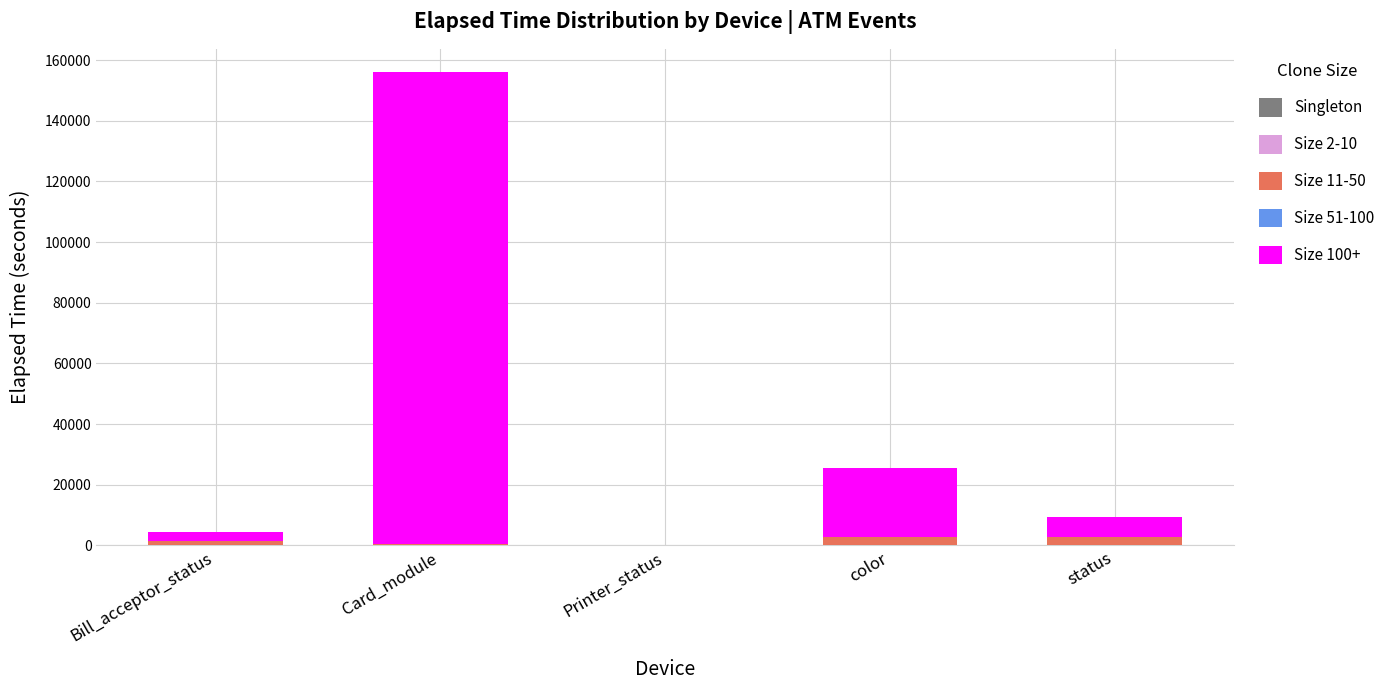

At which category is the sum across all series the highest?

Card_module